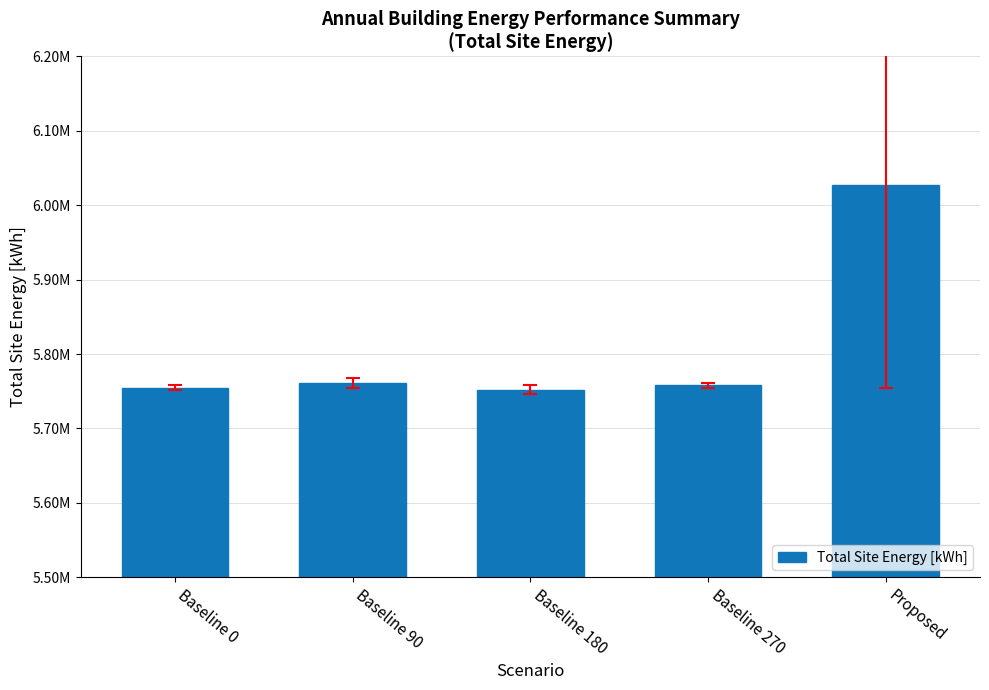

What is the value of the 5th bar from the left?

6026956.1